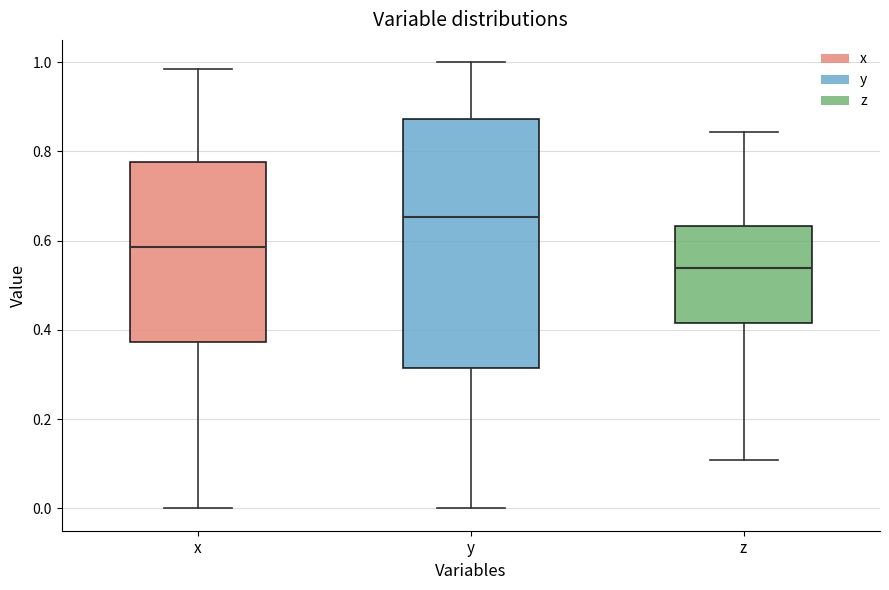

Comparing the boxes themselves (not the whiskers), which one is the tallest?

y